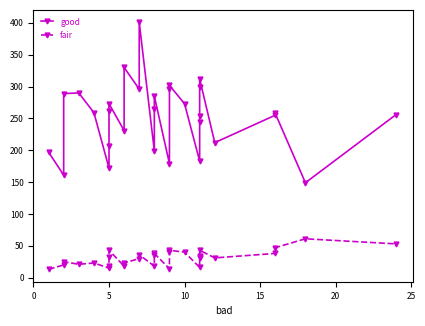

What is the value of the fair point at the 5th from the left?

23